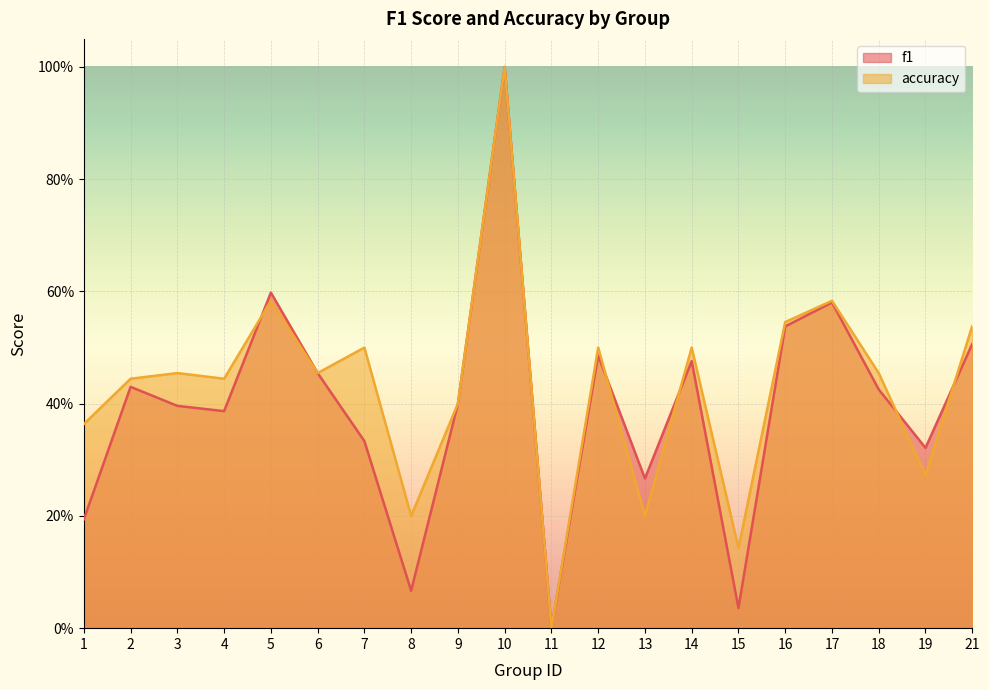

Reading left to right, what are all the values shown in this chart?

f1: 0.2	0.4	0.4	0.4	0.6	0.5	0.3	0.1	0.4	1.0	0.0	0.5	0.3	0.5	0.0	0.5	0.6	0.4	0.3	0.5
accuracy: 0.4	0.4	0.5	0.4	0.6	0.5	0.5	0.2	0.4	1.0	0.0	0.5	0.2	0.5	0.1	0.5	0.6	0.5	0.3	0.5